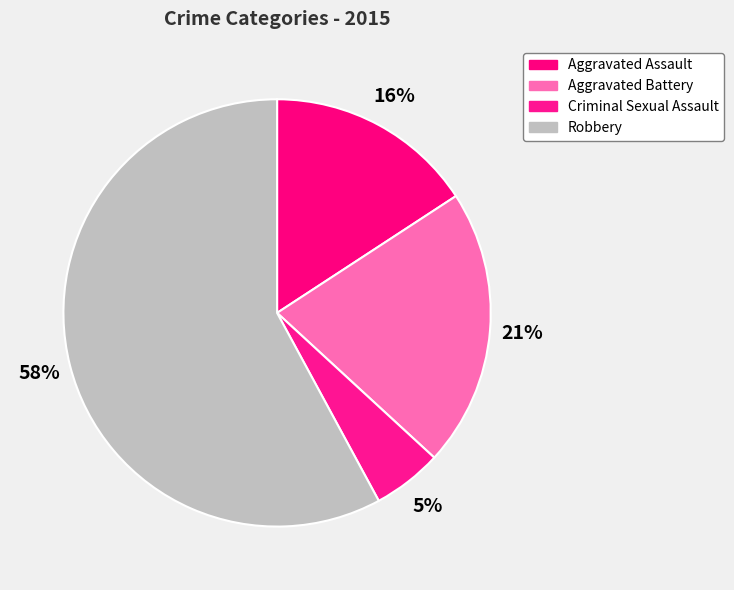

The Robbery slice represents 58% of the pie. True or false?

True